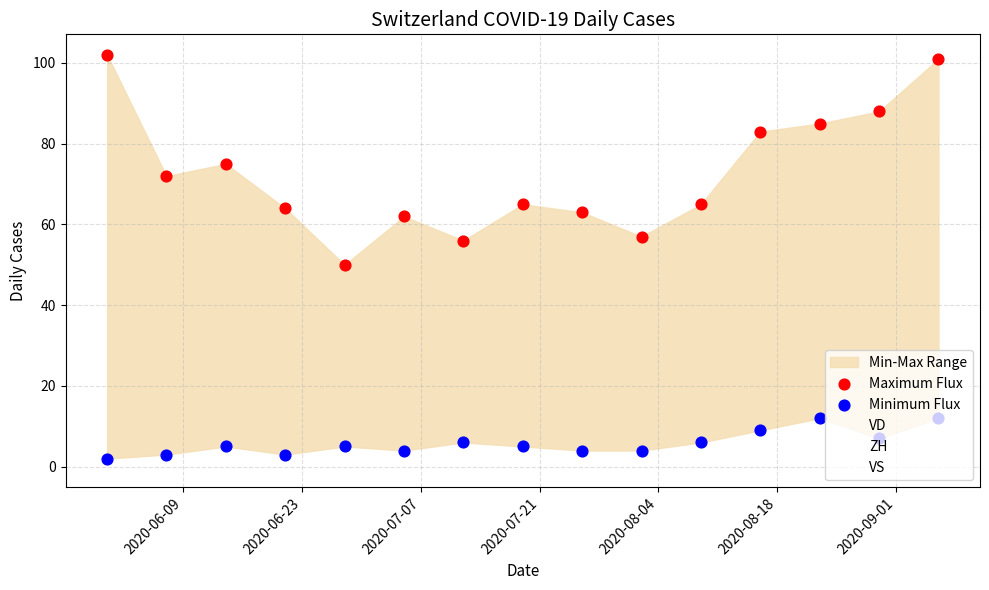

Which series has the largest Y range (max minus min)?

Maximum Flux